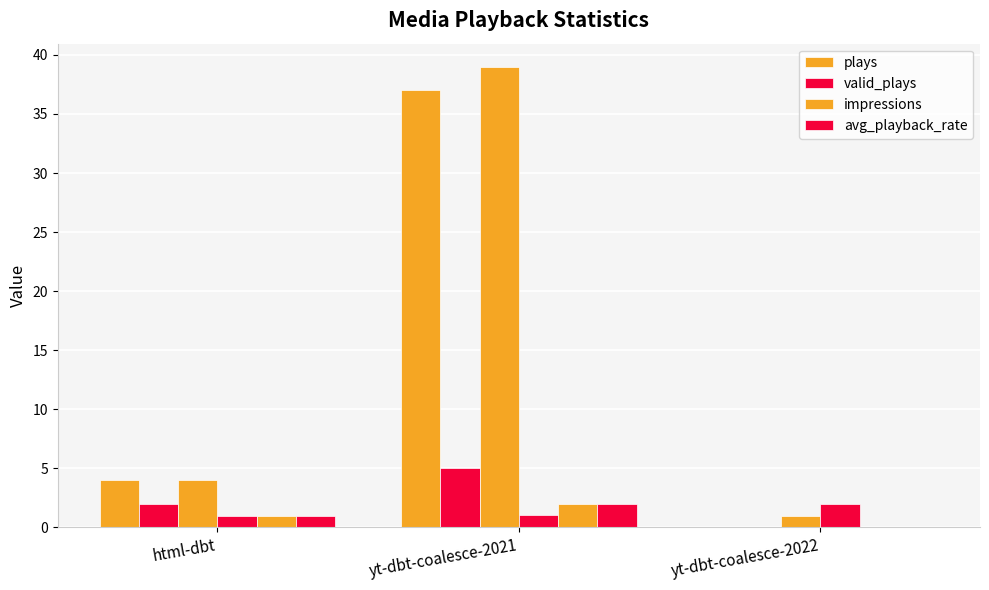

How many values in valid_plays are above zero?

2